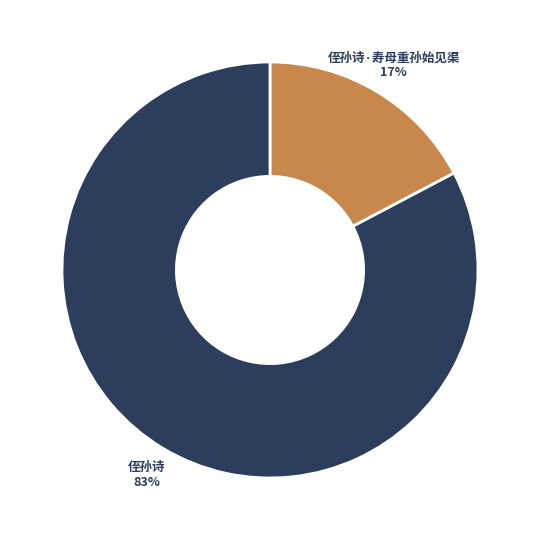

Does any single category account for the majority?

Yes